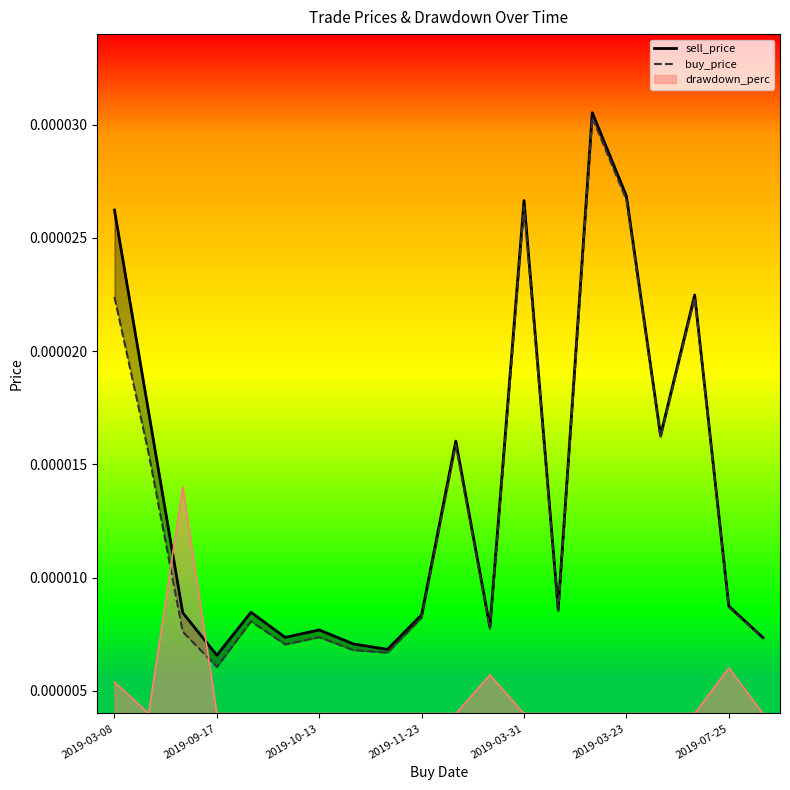

At which category does the chart reach its minimum across all series?

2019-09-17